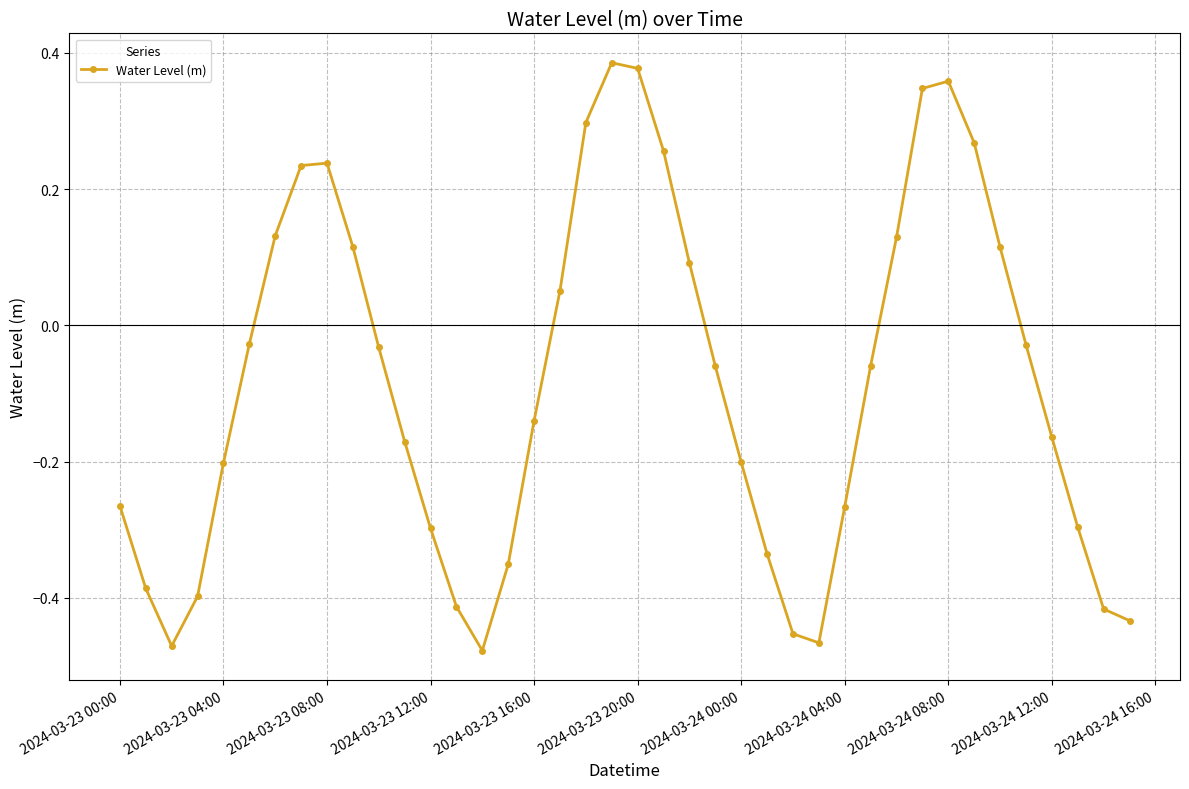

What is the sum of all values?

-3.4